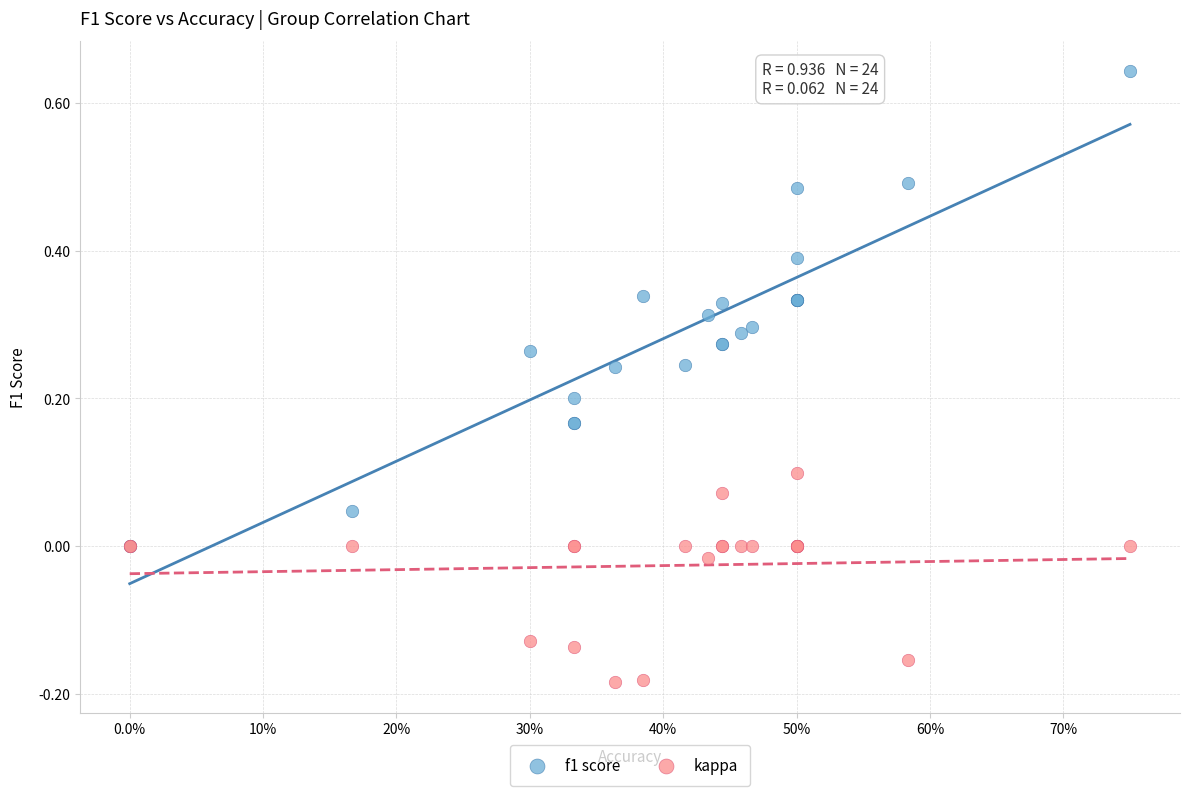

What are all the series names shown in the legend?

f1 score, kappa